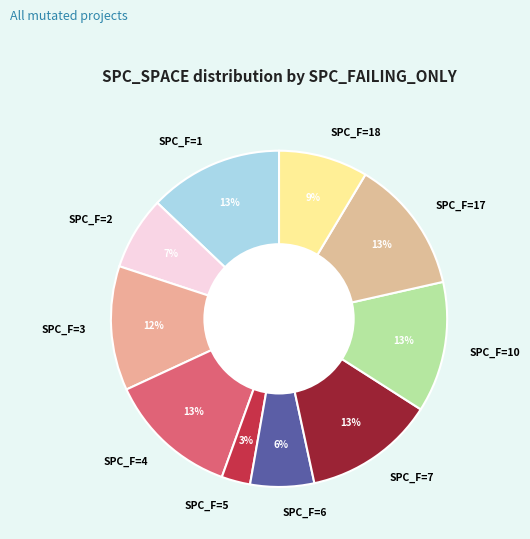

To the nearest percent, what is the difference between the SPC_F=10 and SPC_F=3 slice percentages?

1%